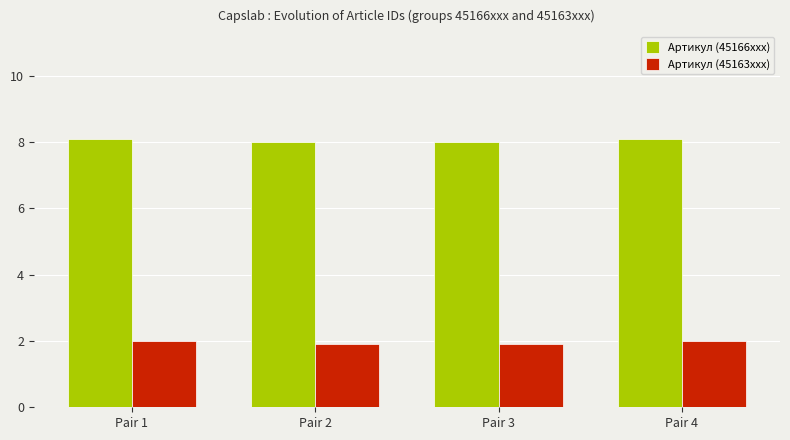

Which series has the largest total across all categories?

Артикул (45166xxx)